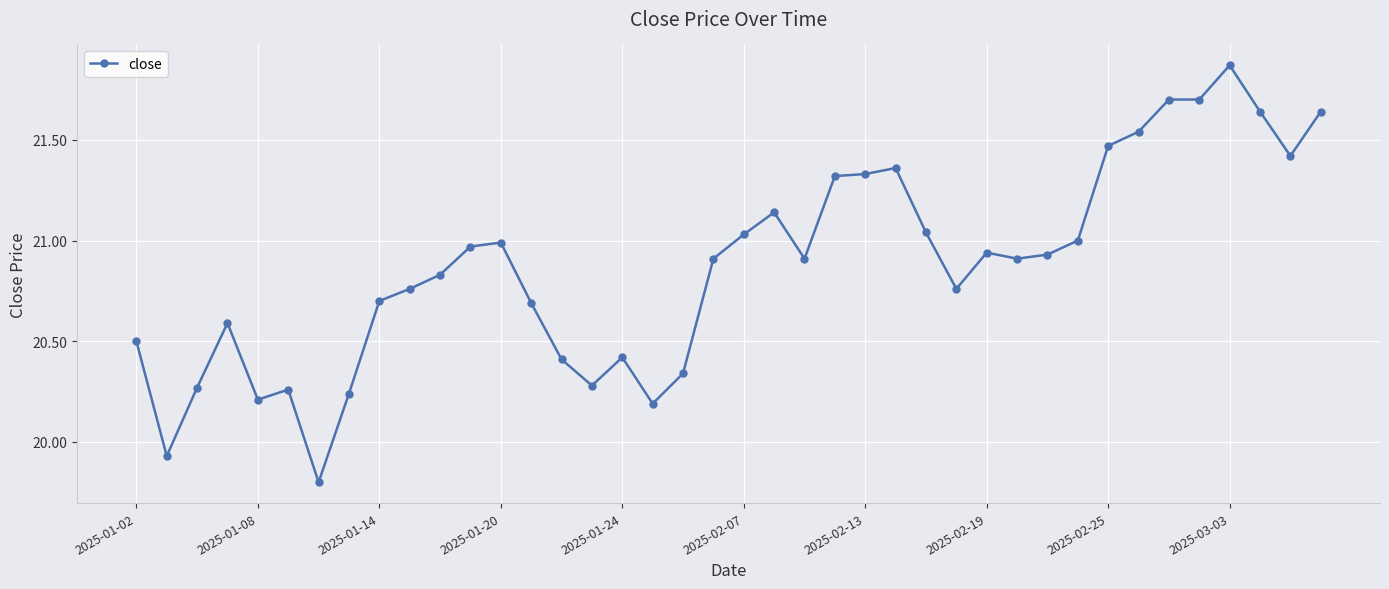

True or false: the data has more than 0 interior local peaks.

True